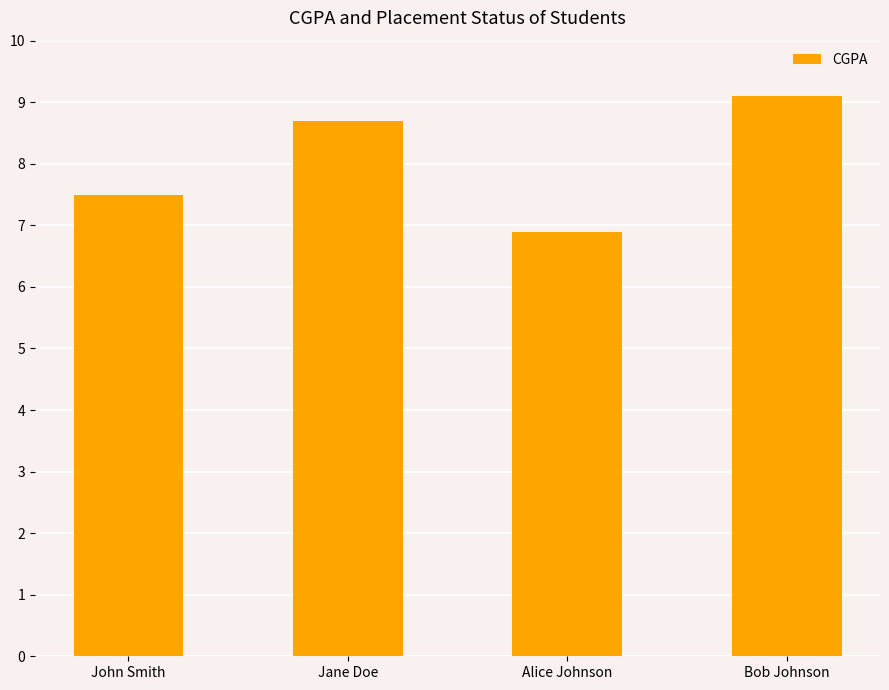

Rank the categories by value from lowest to highest.

Alice Johnson, John Smith, Jane Doe, Bob Johnson